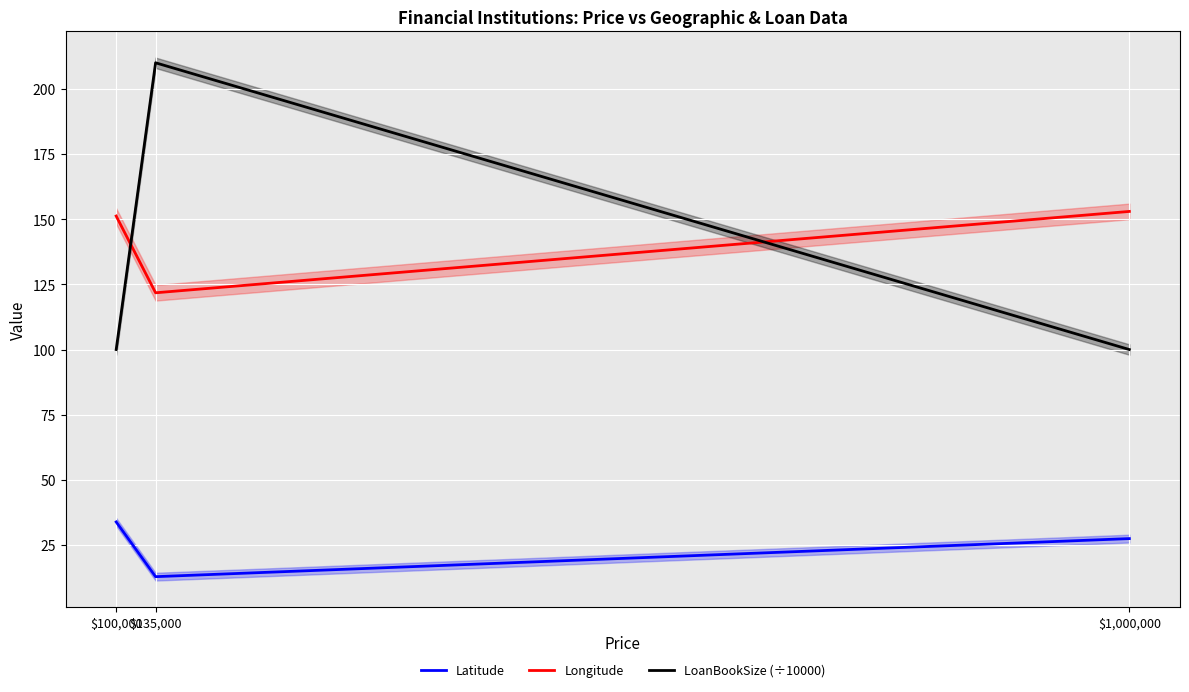

What value does the Latitude series have at $135,000?

12.9